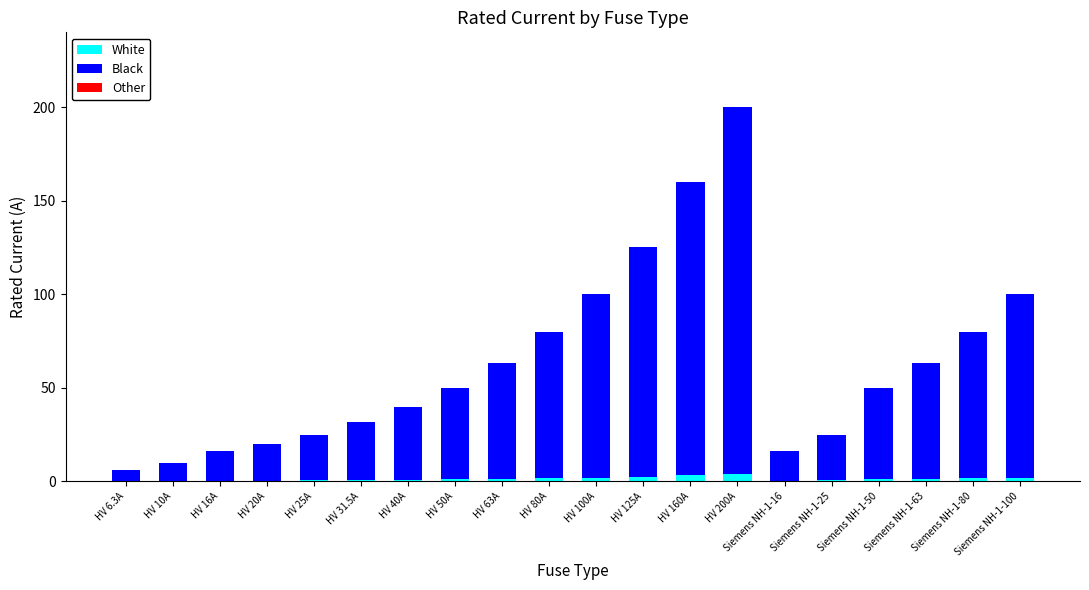

Are the bars horizontal?

No